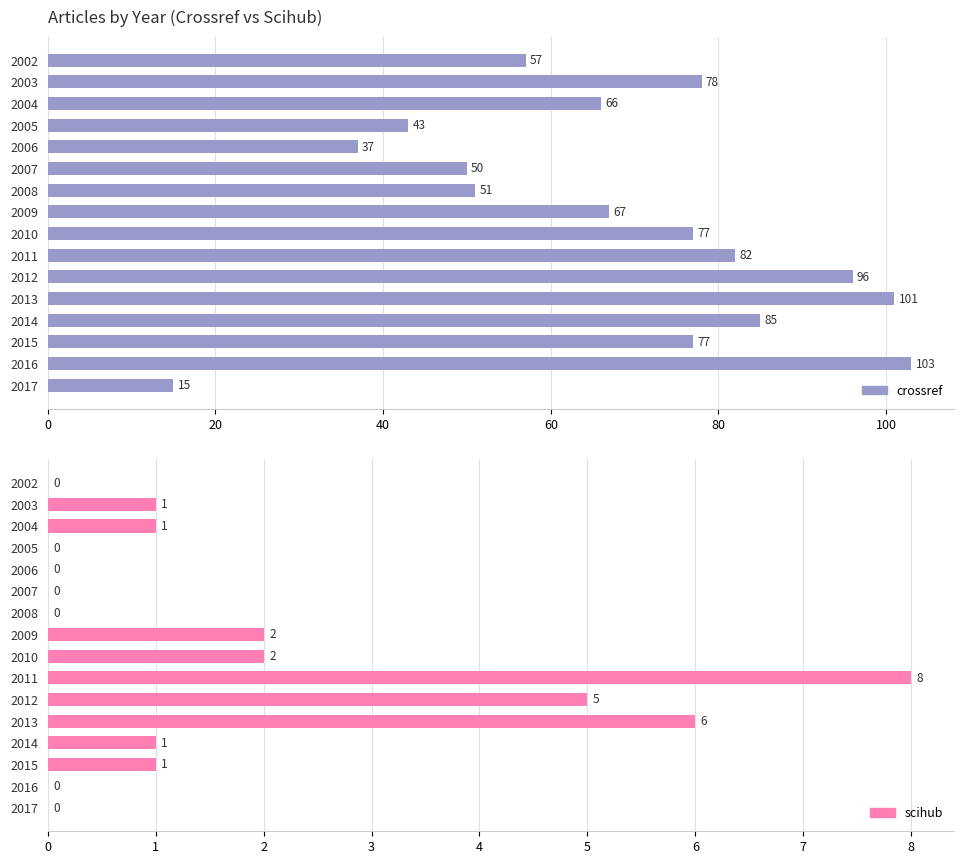

What is the sum of the scihub values at 2009 and 2012?

7